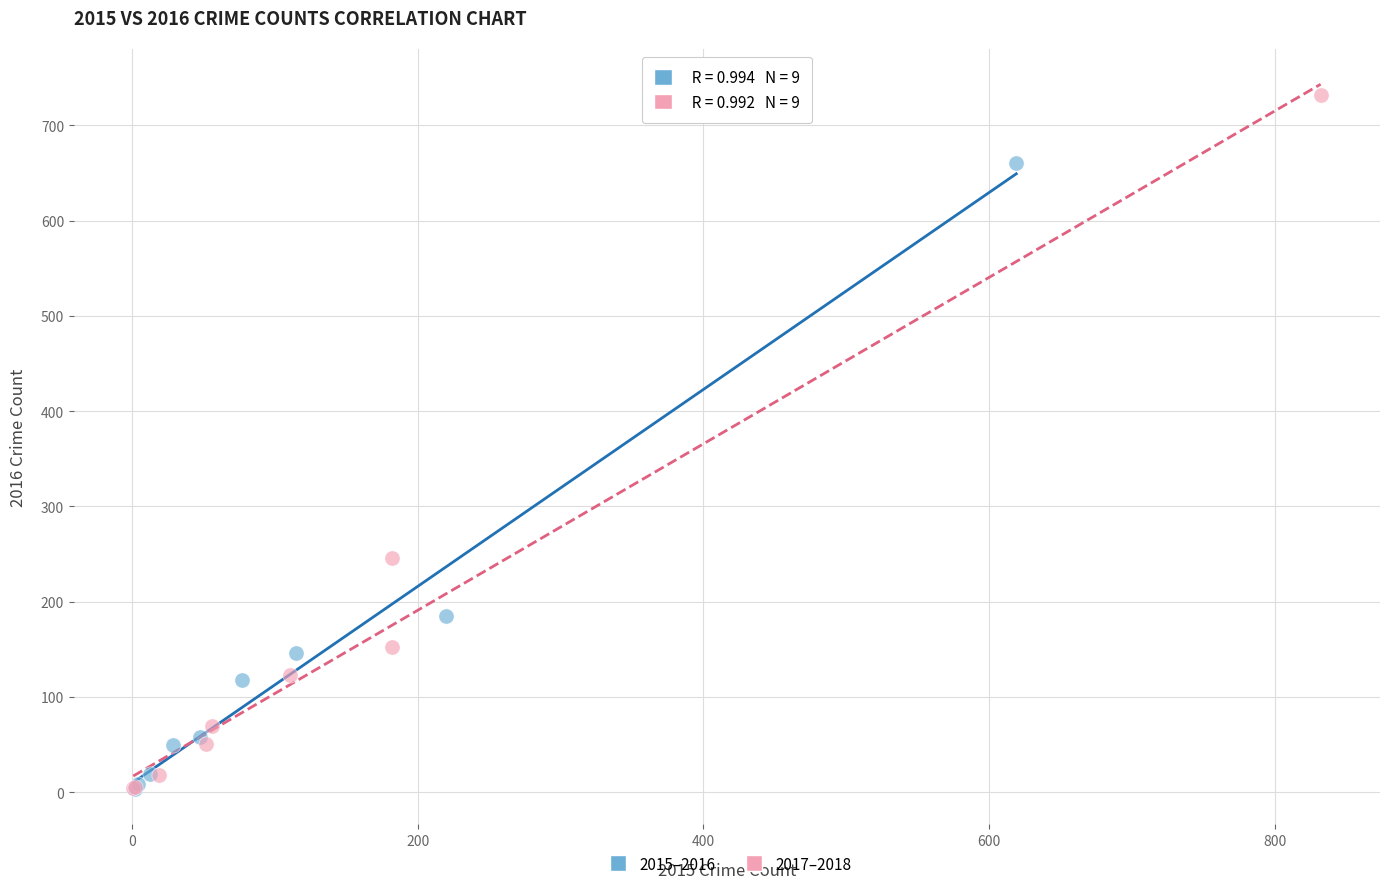

Which series contains the highest Y value?

2017–2018